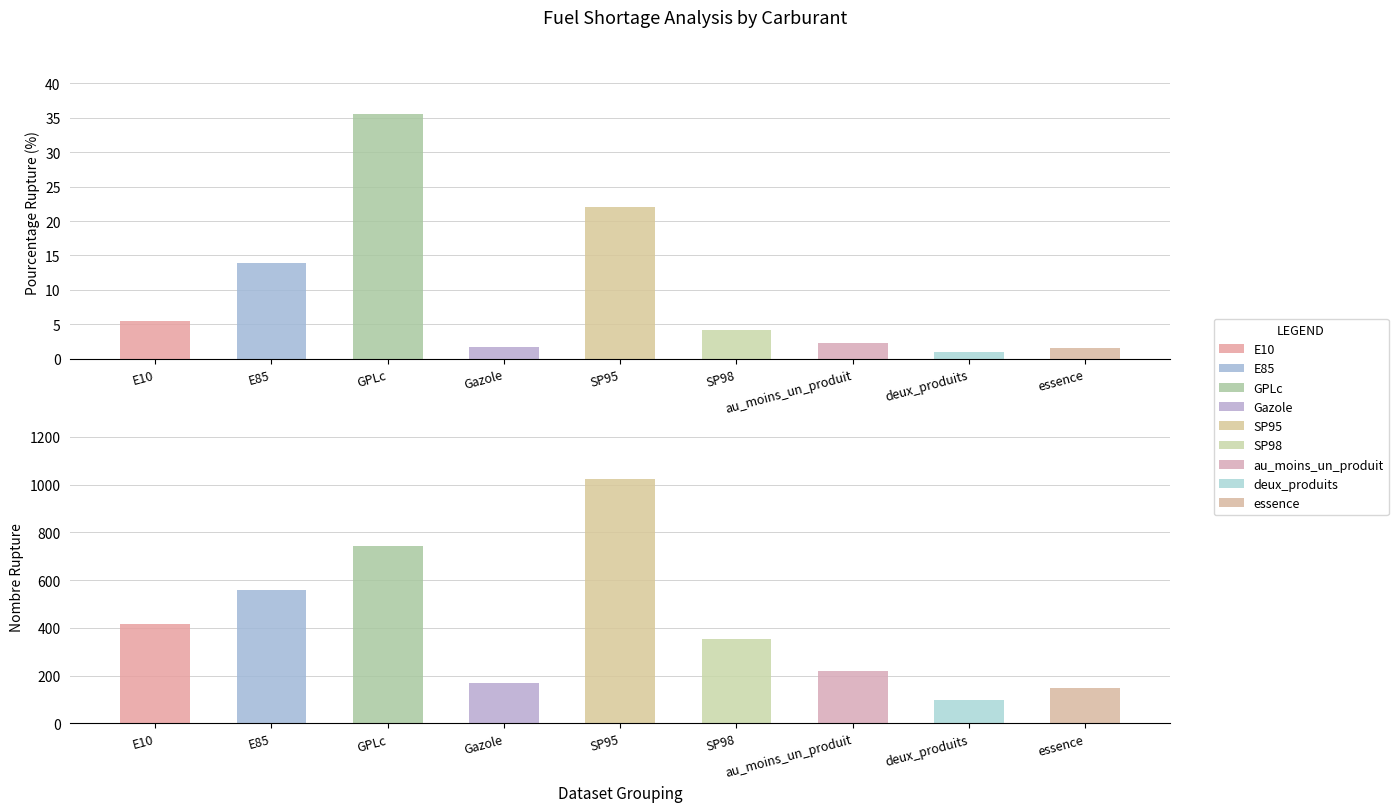

At which label does nombre_rupture first exceed 352?

E10